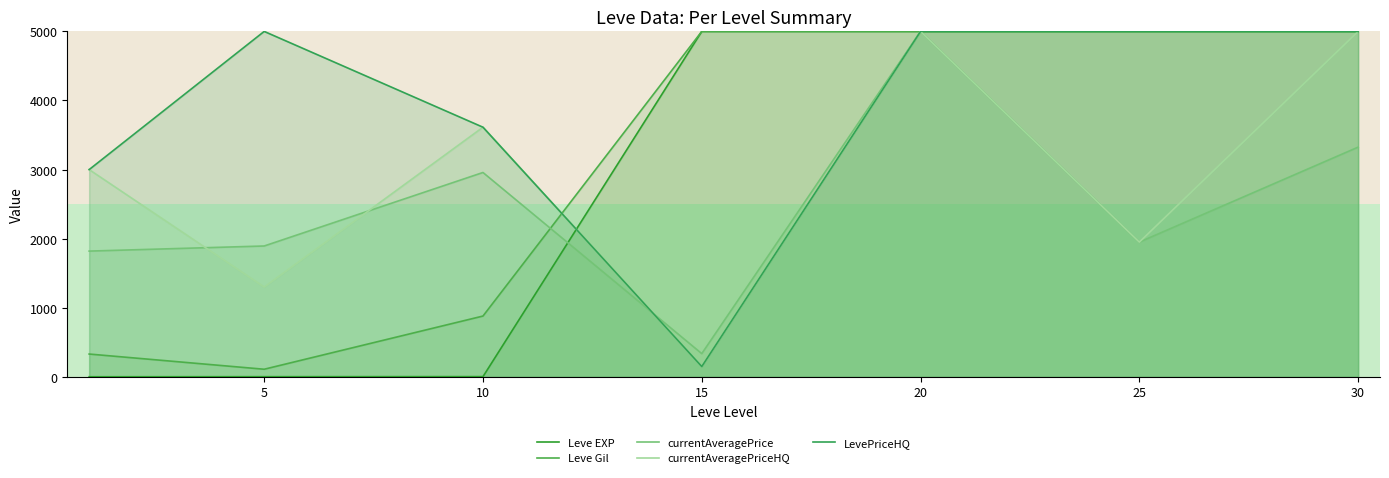

Which category has the lowest value in the Leve Gil series?

5